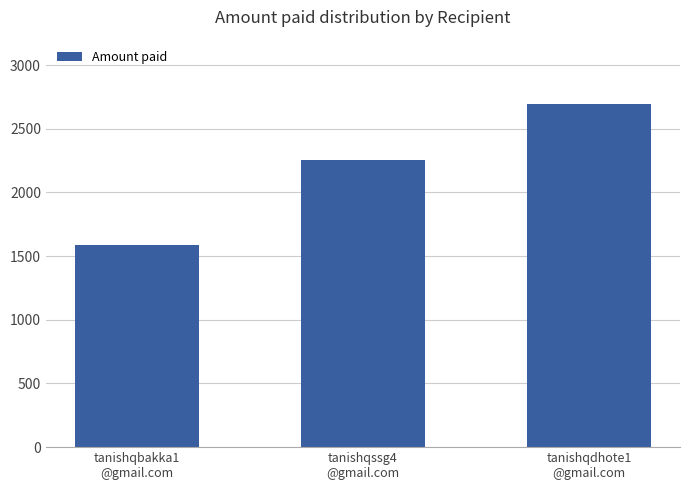

What is the difference between the maximum and minimum values?

1107